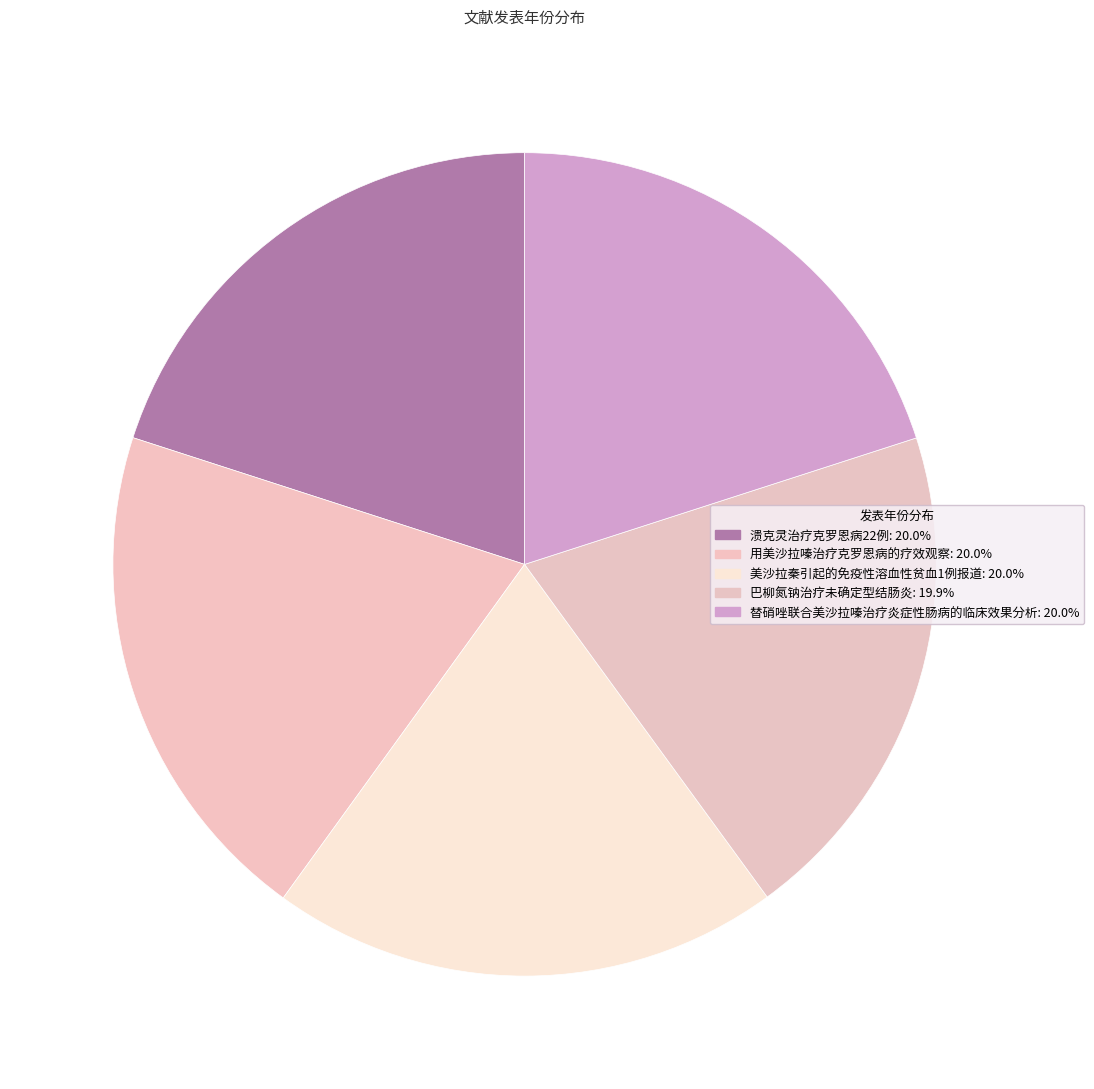

How many slices are in this pie chart?

5